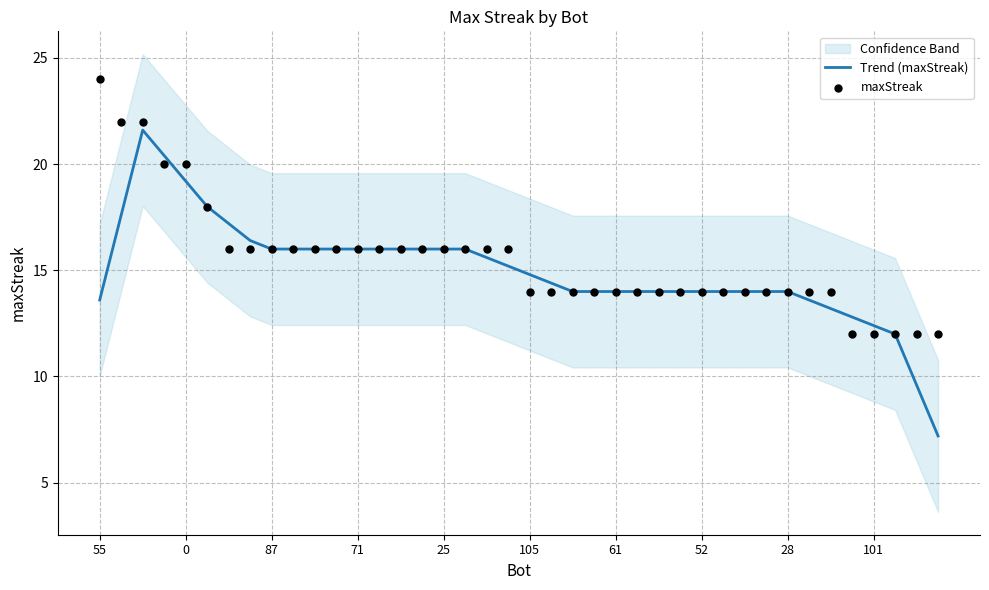

At how many categories does at least one series exceed 21?

3